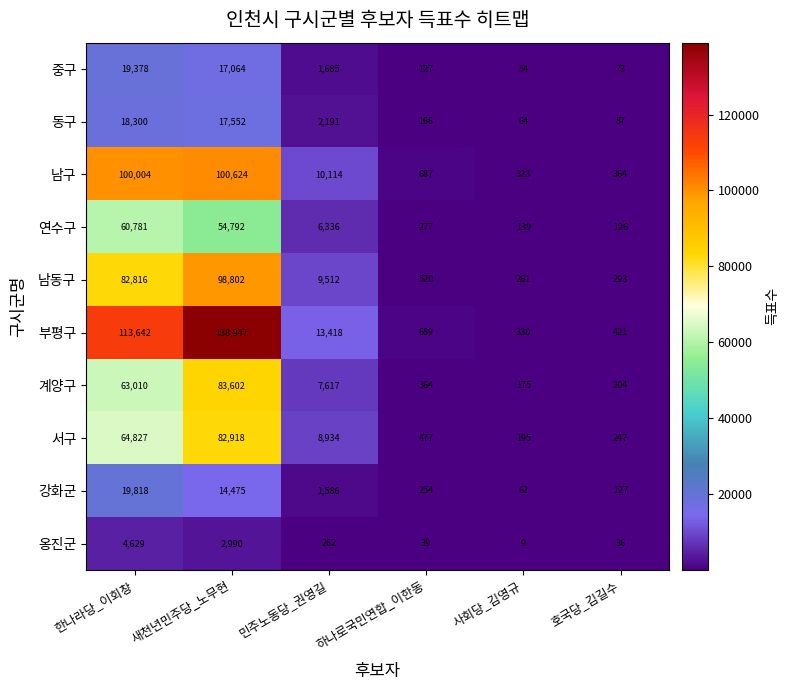

The value of 연수구 at 호국당_김길수 is 226. True or false?

False